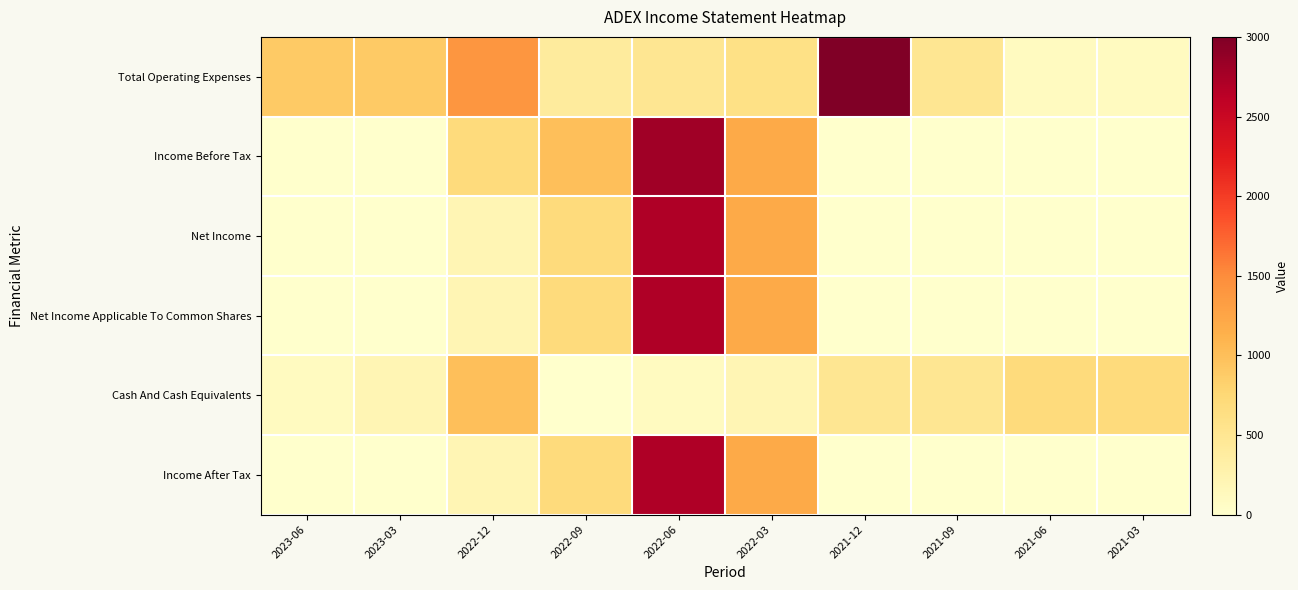

Which label corresponds to the largest value in the chart?

2021-12